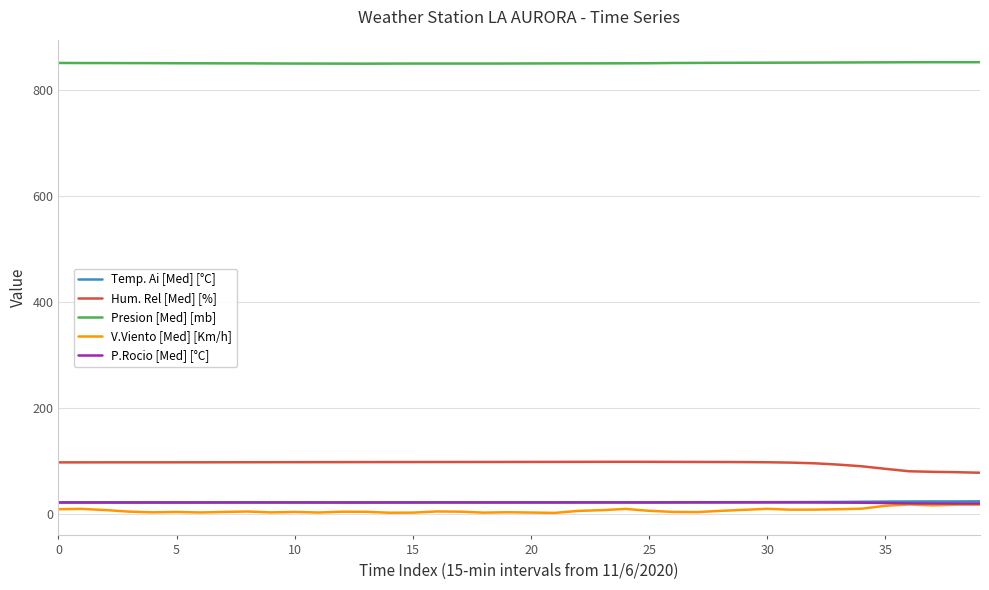

Which series has the largest total across all categories?

Presion [Med] [mb]